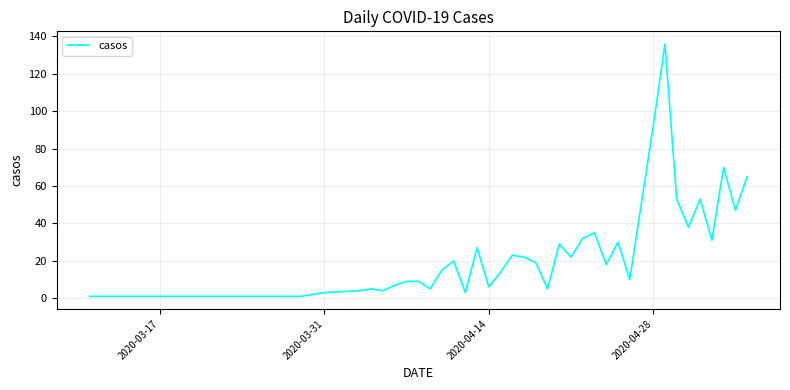

What is the difference between the maximum and minimum values?

135